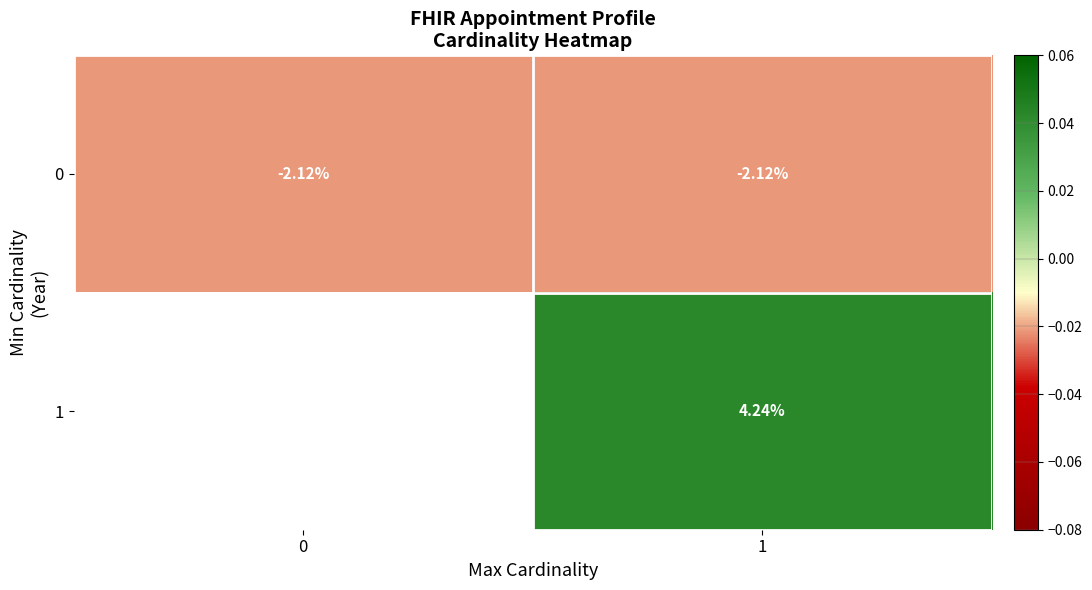

Is the value of 0 at 0 greater than the value of 1 at 1?

No